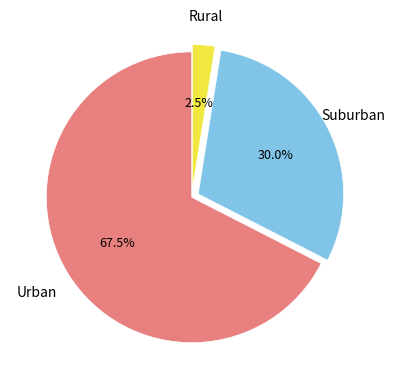

Rank the categories by value from highest to lowest.

Urban, Suburban, Rural